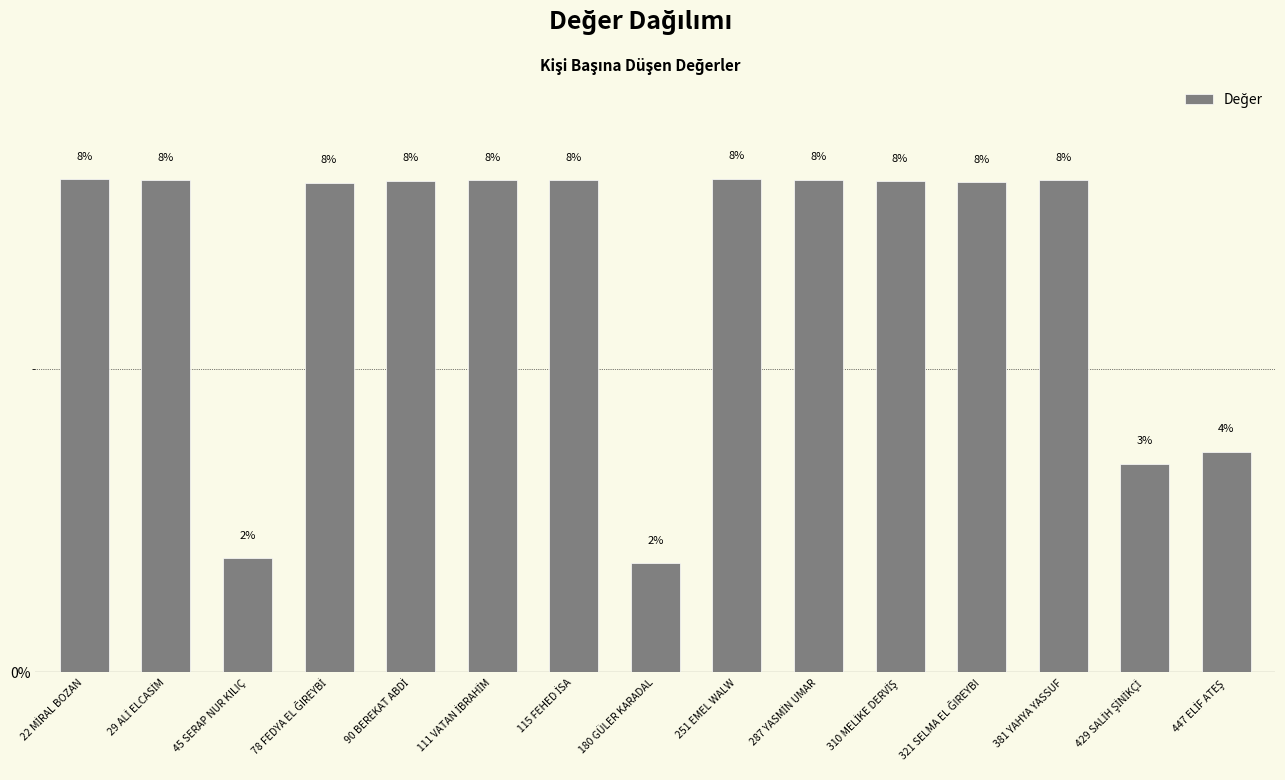

Reading left to right, what are all the values shown in this chart?

8.1	8.1	1.9	8.1	8.1	8.1	8.1	1.8	8.1	8.1	8.1	8.1	8.1	3.4	3.6